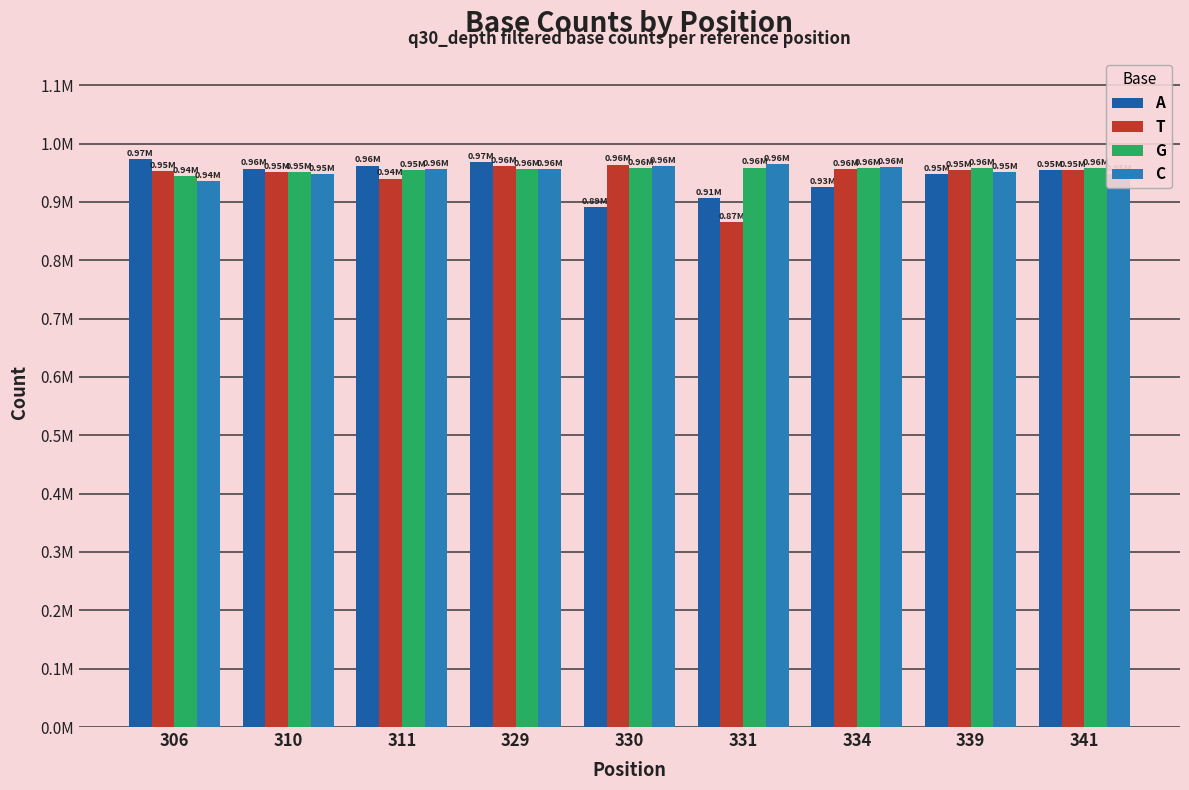

Does the chart contain stacked bars?

No